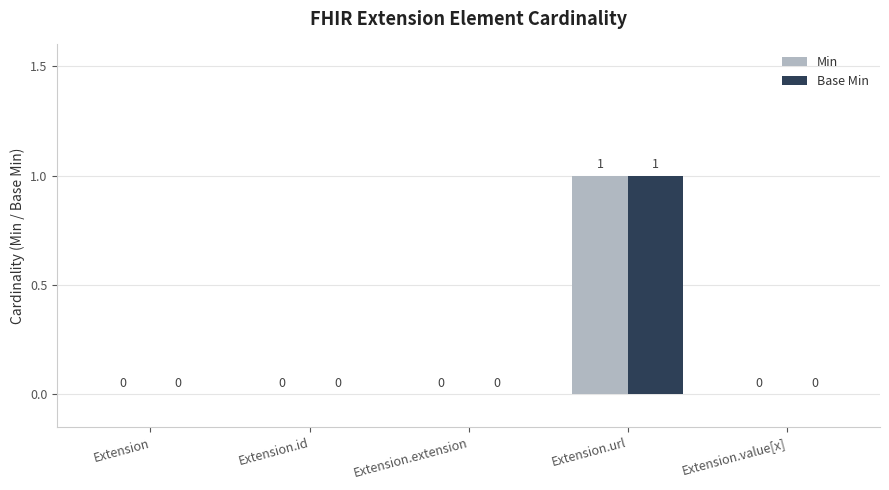

Is the value of Base Min at Extension greater than the value of Min at Extension.url?

No